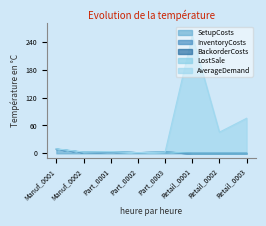

After their last crossing, which series has the higher values: BackorderCosts or AverageDemand?

AverageDemand